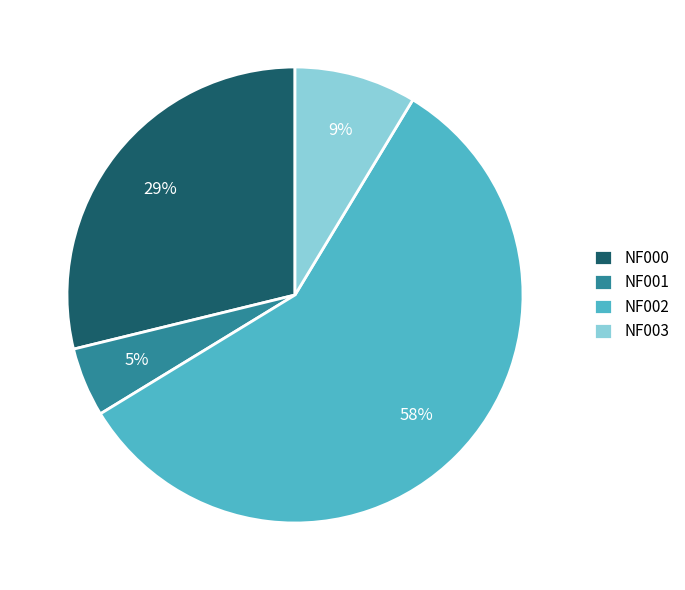

Do NF002 and NF001 together represent more than half of the pie?

Yes